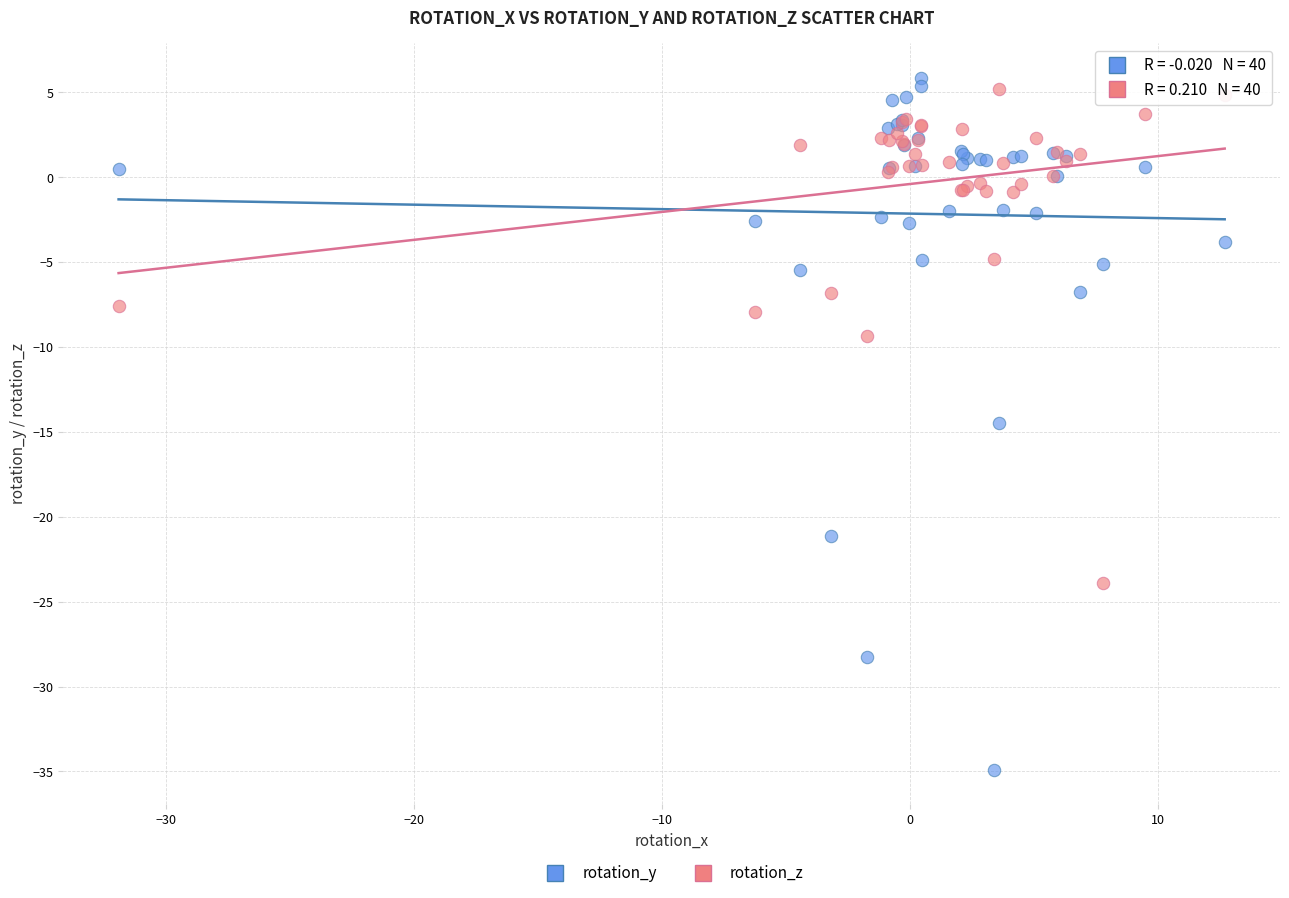

What is the X range (max minus min) for the scatter plot?

44.6